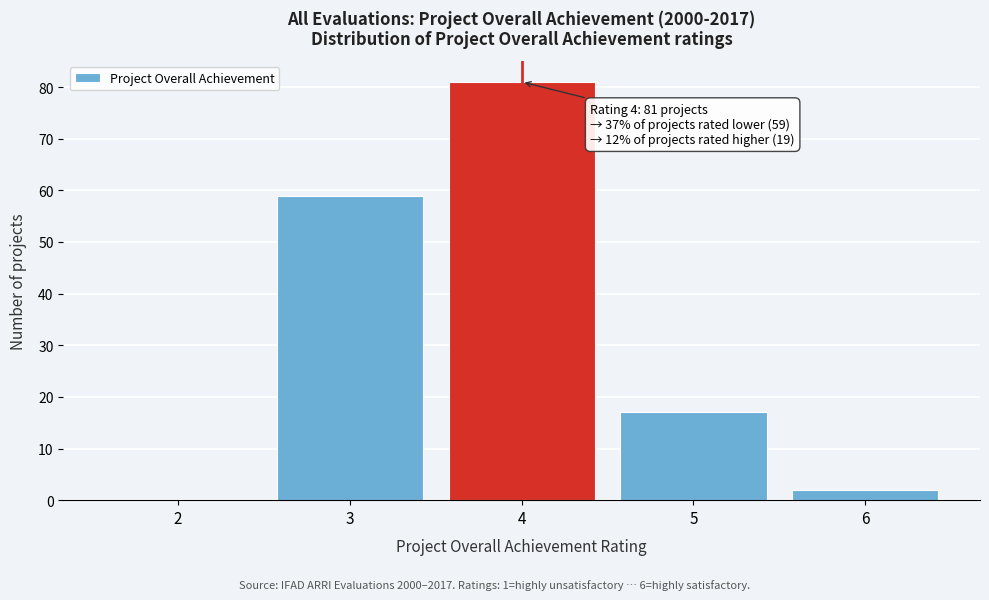

Which range on the x-axis has the tallest bar?

3.5 to 4.5